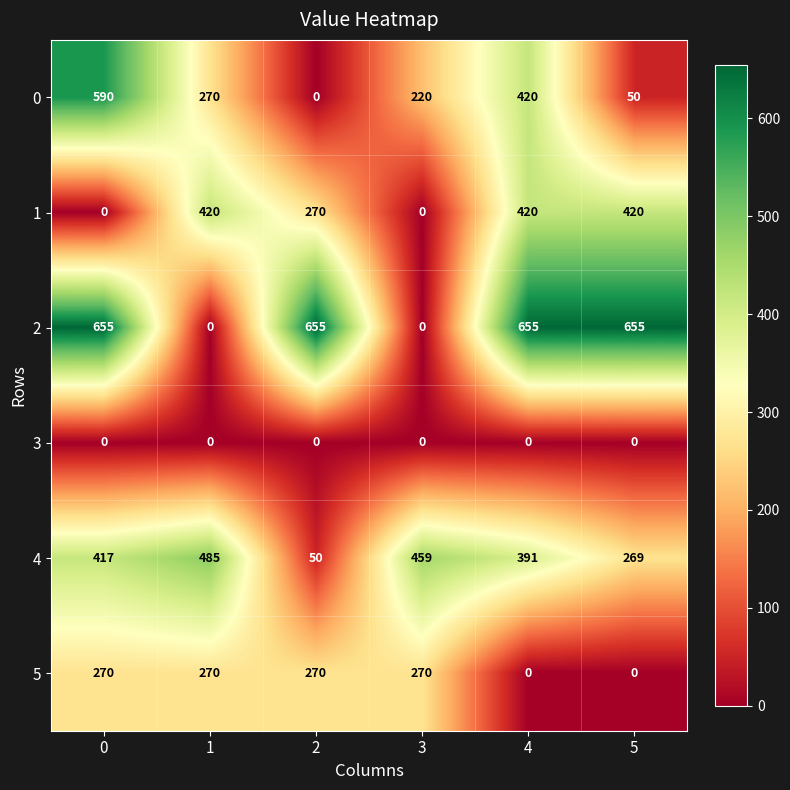

At how many categories does at least one series exceed 433?

6